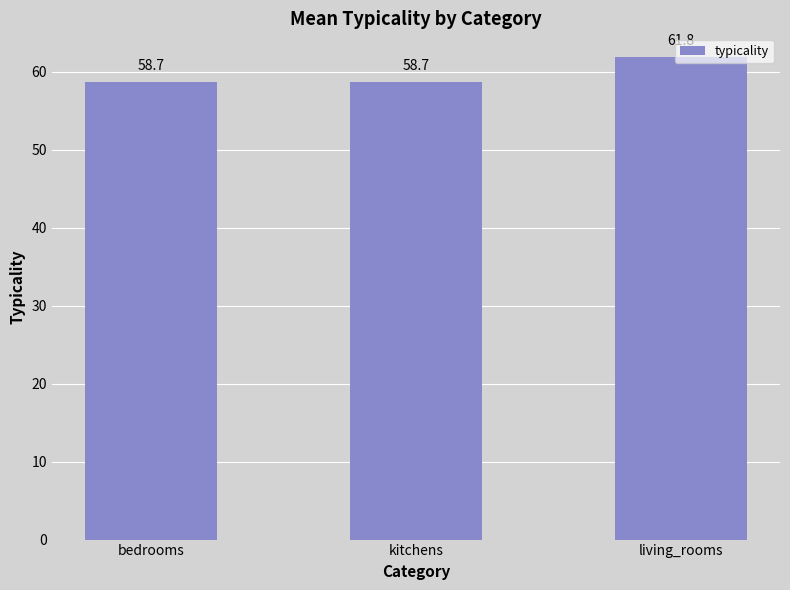

What is the minimum value shown in the chart?

58.7